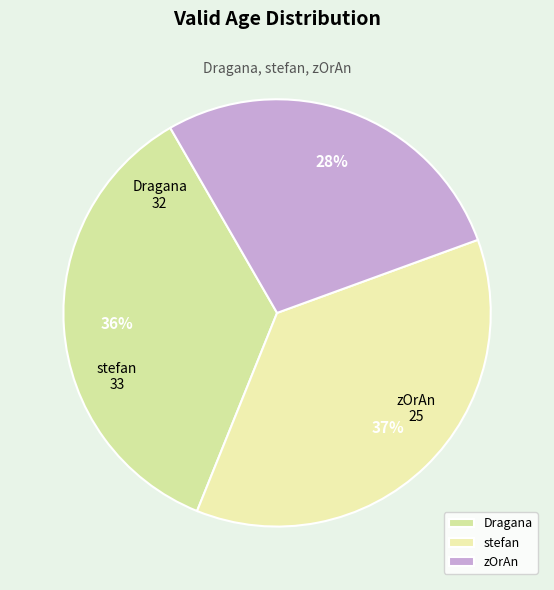

To the nearest percent, what portion does stefan represent?

37%